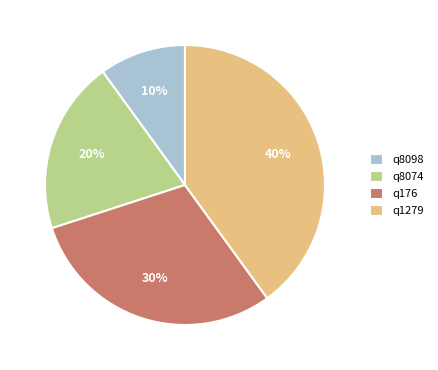

Is there a majority slice in this chart?

No